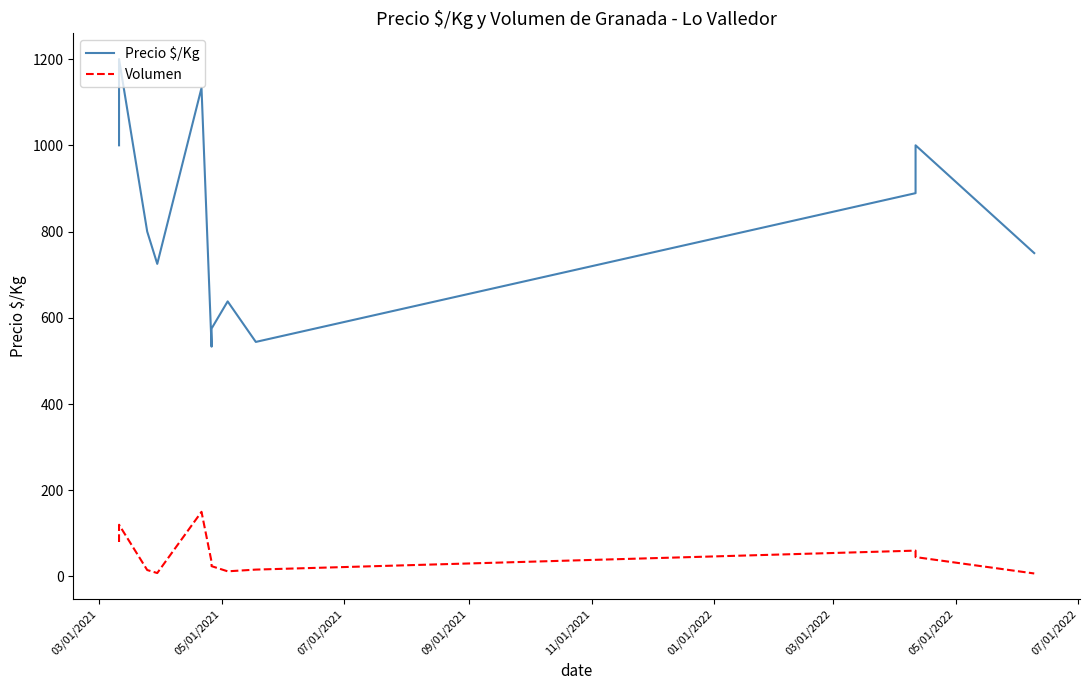

How many lines are shown in the chart?

2